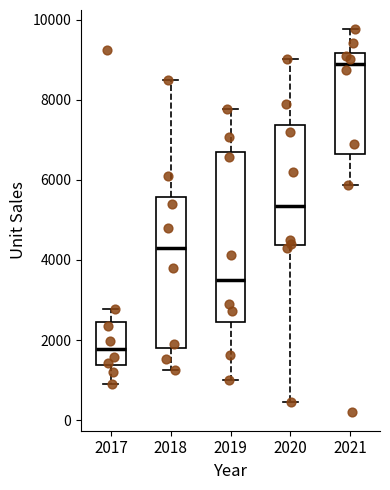

Reading left to right, transcribe this box plot: for each box, give where its median line is, the range the box spans, and where its two whiskers end, as read against the y-axis. The values are not printed on the chart, so give them approximately, as read against the axis.

2017: median 1800, box 1400 to 2400, whiskers 1000 to 2800
2018: median 4400, box 1800 to 5600, whiskers 1200 to 8400
2019: median 3600, box 2400 to 6800, whiskers 1000 to 7800
2020: median 5400, box 4400 to 7400, whiskers 400 to 9000
2021: median 8800, box 6600 to 9200, whiskers 5800 to 9800